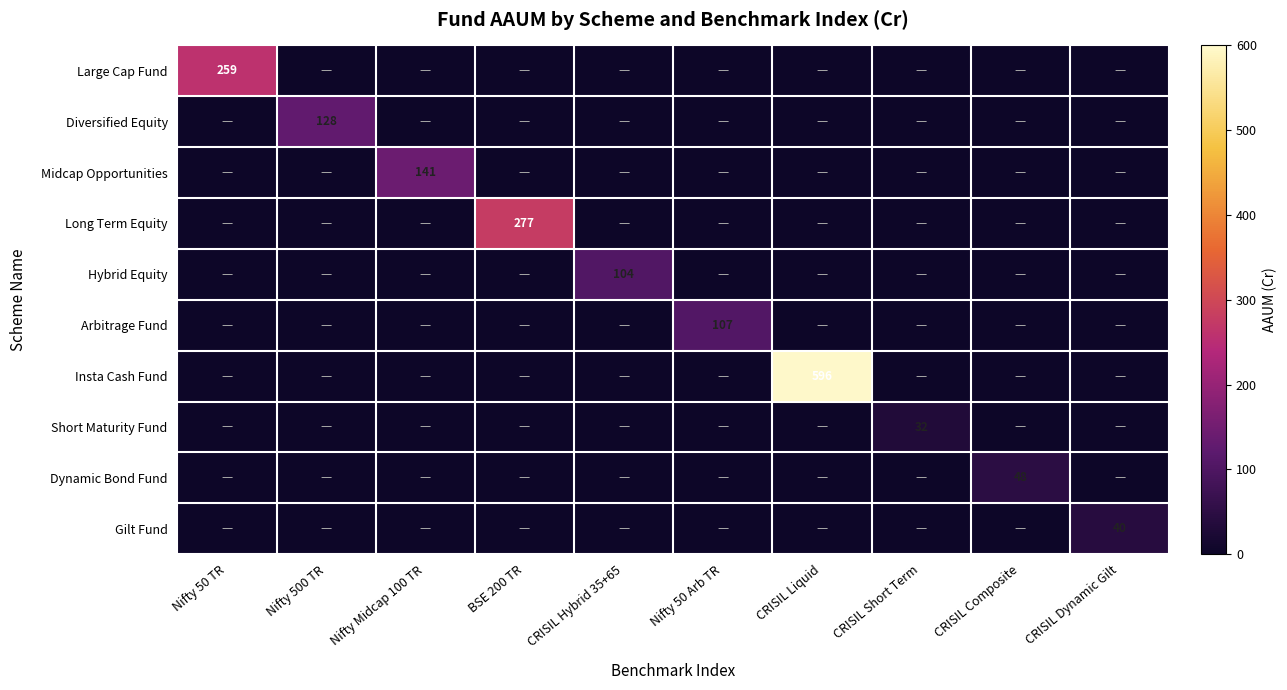

The Short Maturity Fund series shows 13.9 at CRISIL Composite. True or false?

False